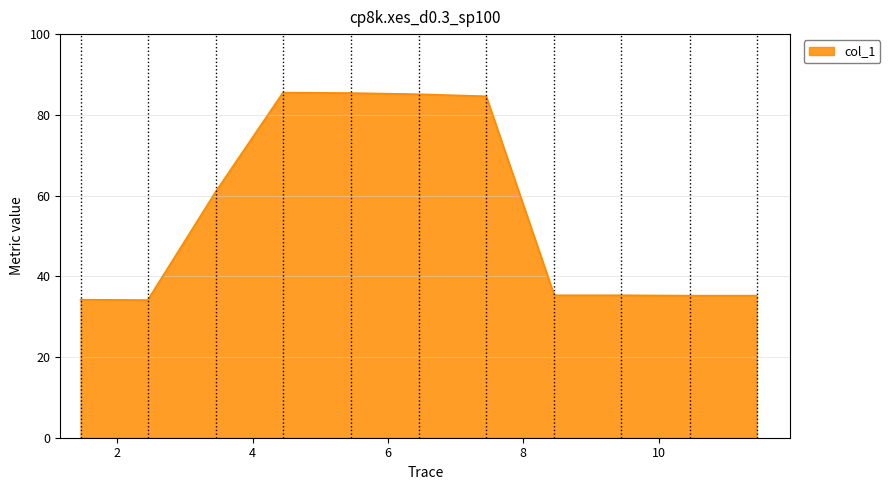

What is the maximum value shown in the chart?

85.5